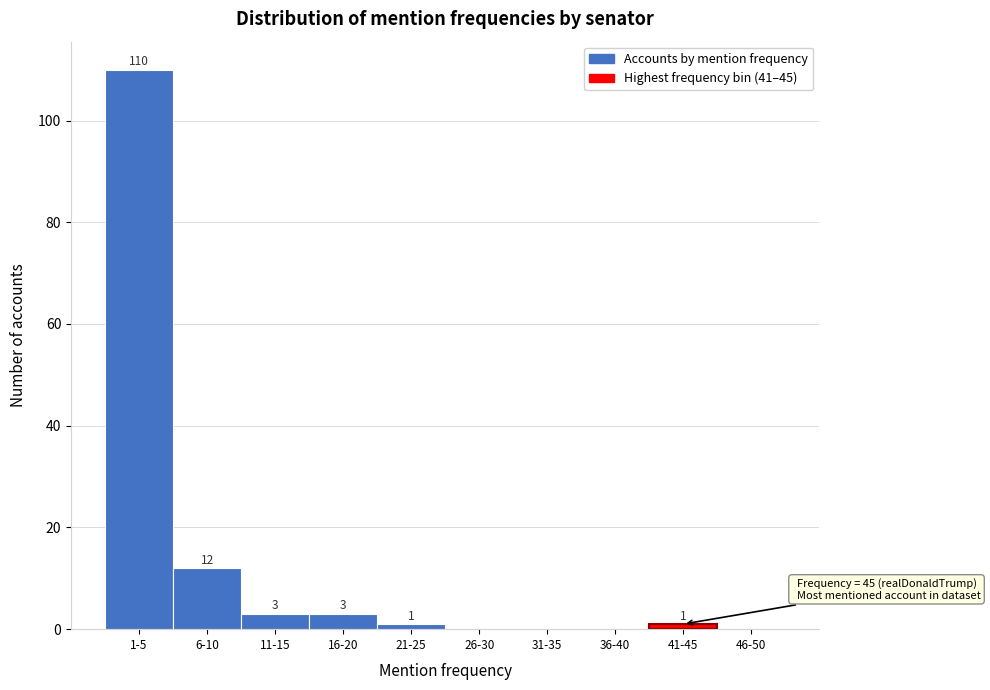

Reading left to right, extract all data points from this chart.

1-5=110	6-10=12	11-15=3	16-20=3	21-25=1	26-30=0	31-35=0	36-40=0	41-45=1	46-50=0